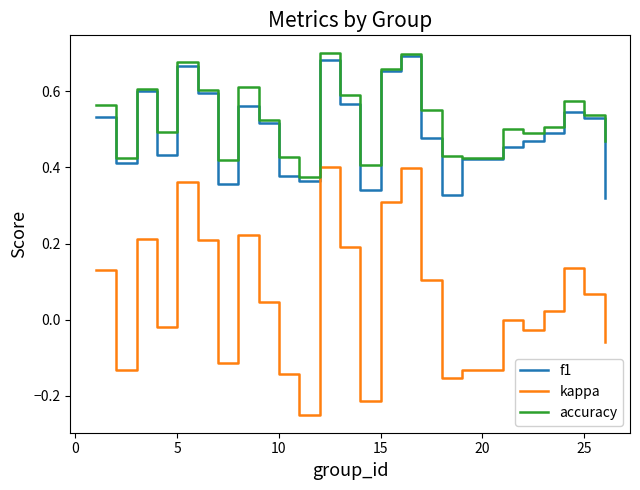

Which series has the widest spread of values?

kappa